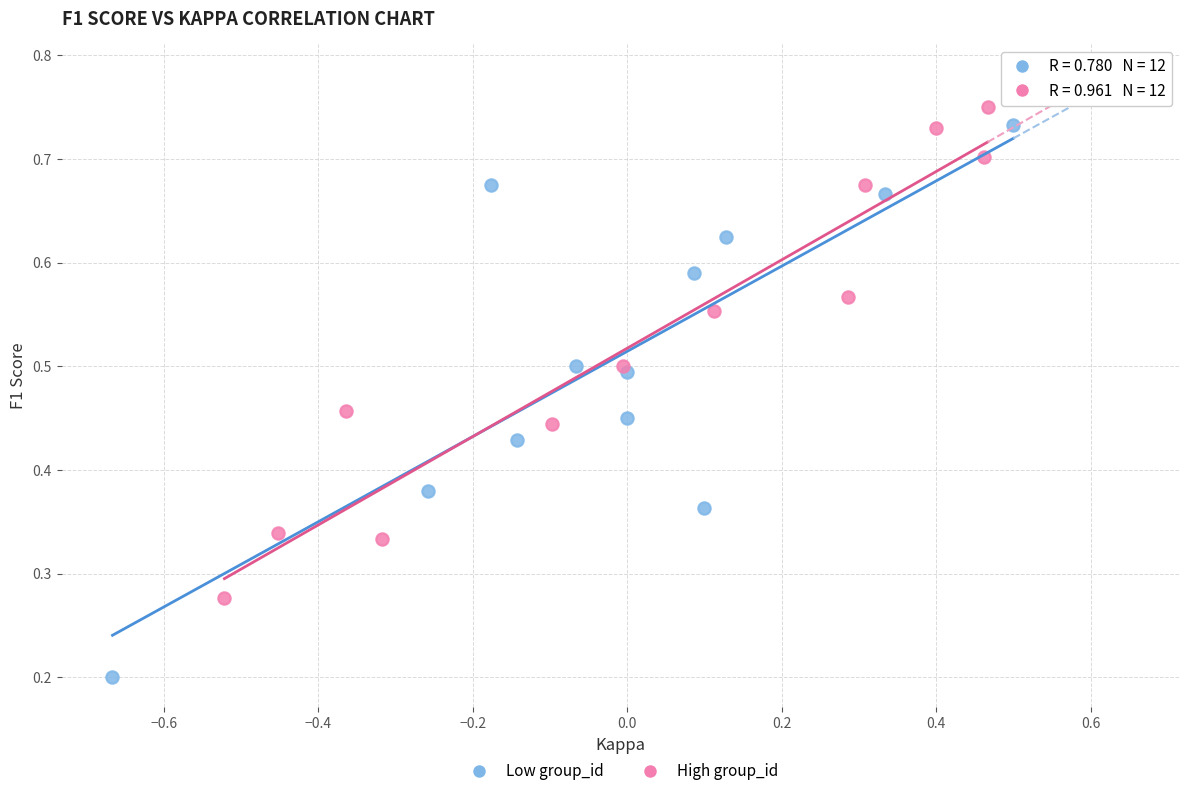

Which series contains the lowest Y value?

Low group_id